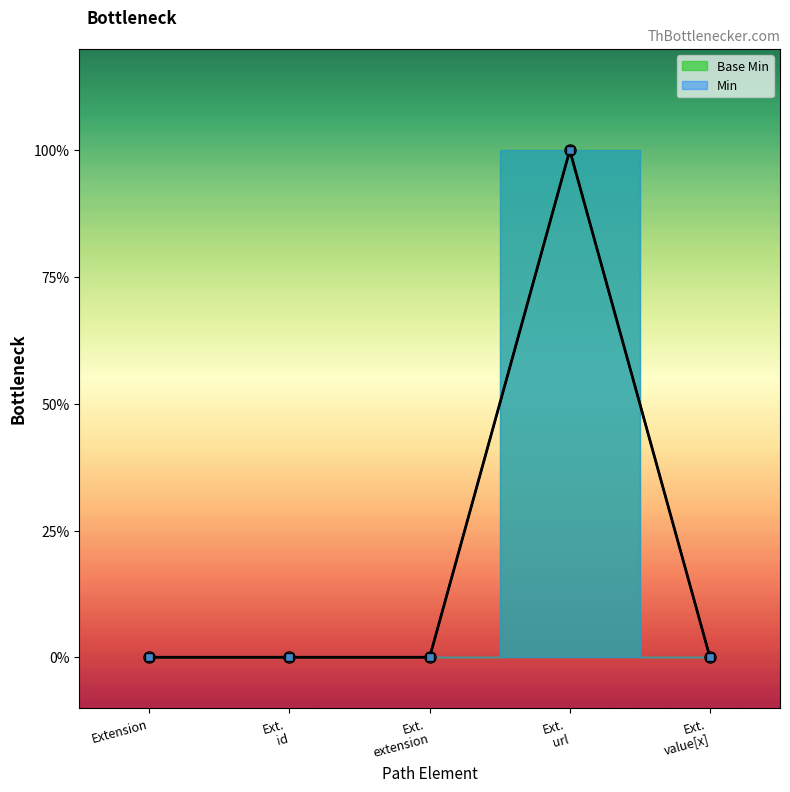

Where is the first local maximum?

Ext. url